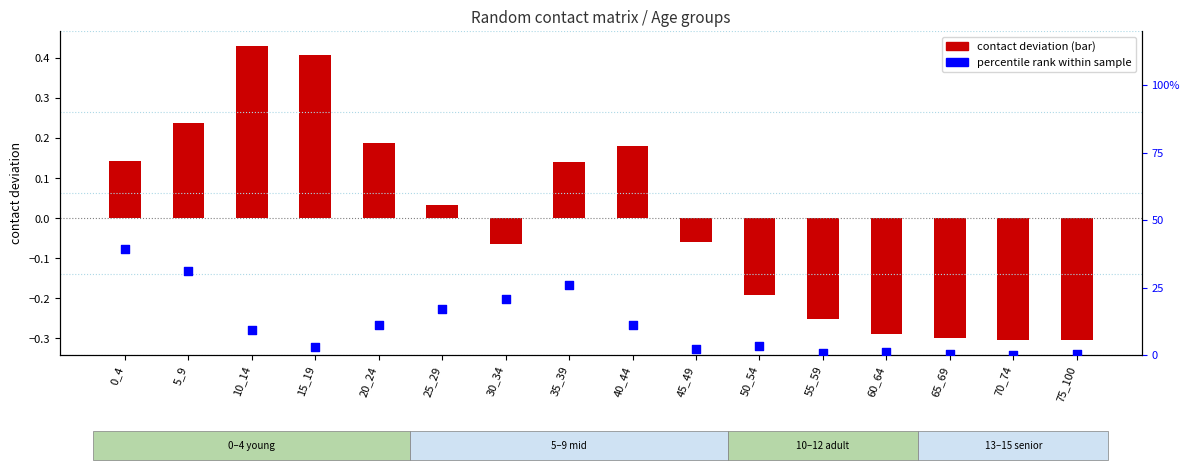

Which series has the largest total across all categories?

percentile rank within sample